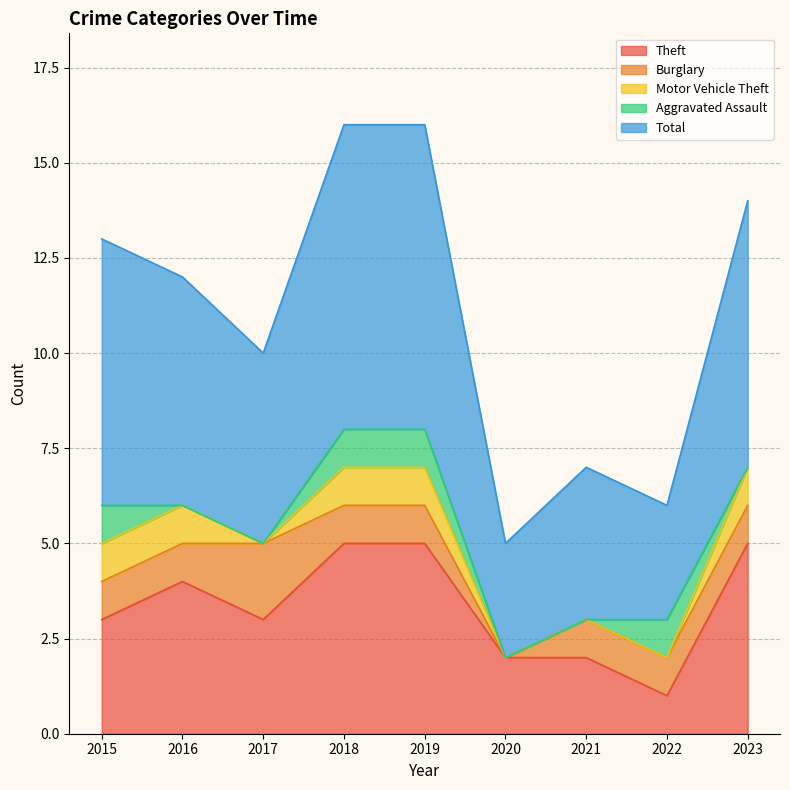

Which series changed the most between 2016 and 2019?

Total